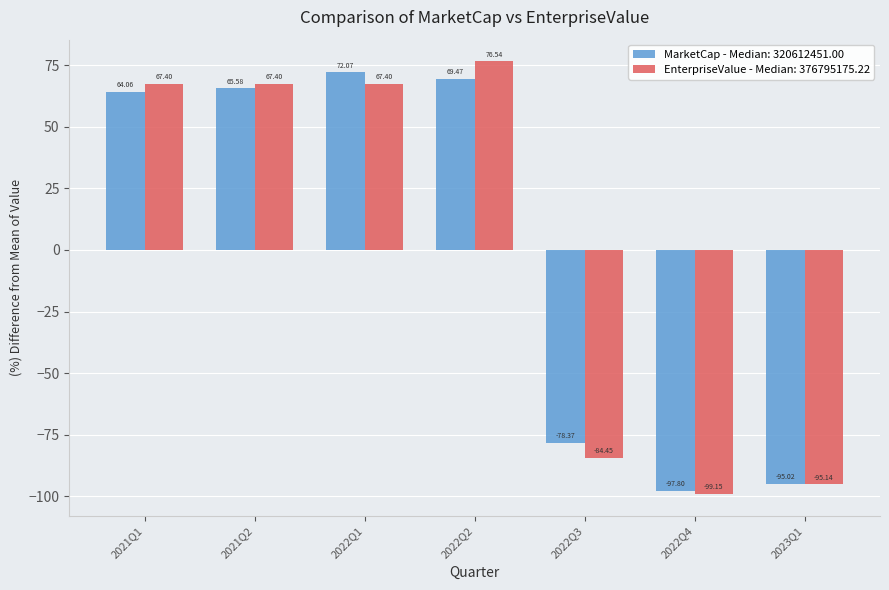

What is the difference between the highest and lowest values at 2021Q1?

3.3